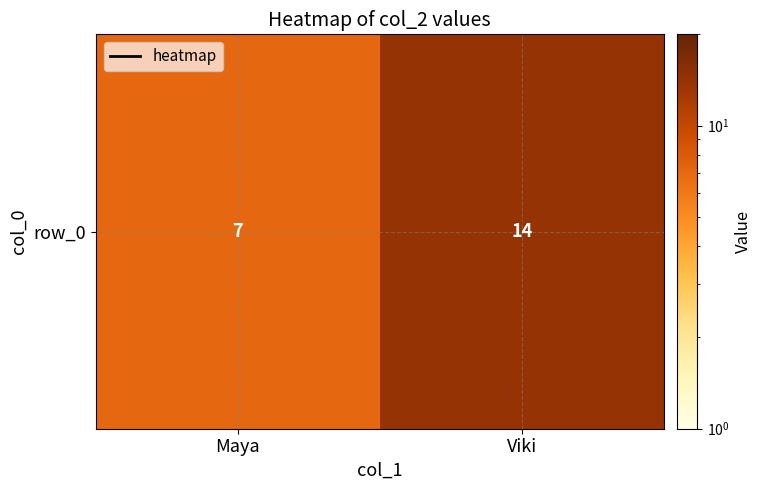

Reading left to right, transcribe all the data shown in this chart.

Maya=7	Viki=14